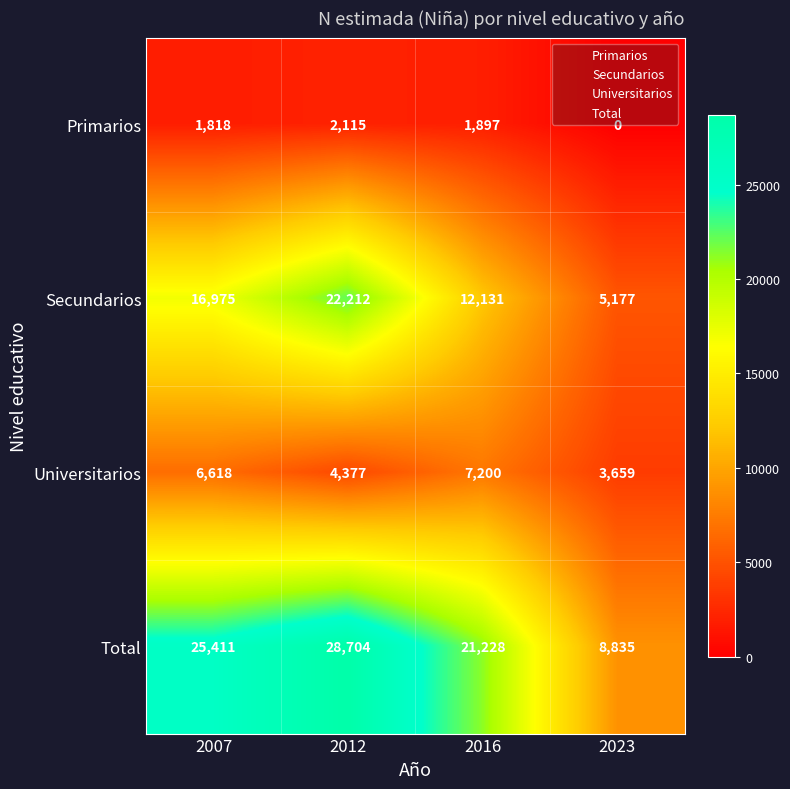

Reading right to left, transcribe all the data shown in this chart.

Primarios: 2023=0	2016=1897	2012=2115	2007=1818
Secundarios: 2023=5177	2016=12131	2012=22212	2007=16975
Universitarios: 2023=3659	2016=7200	2012=4377	2007=6618
Total: 2023=8835	2016=21228	2012=28704	2007=25411